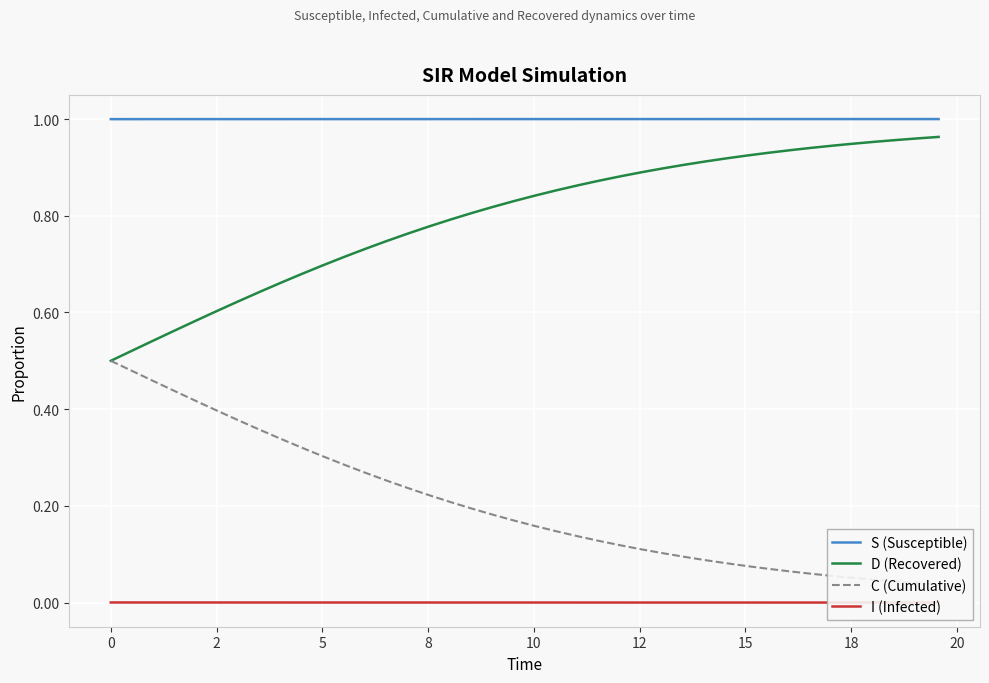

Is it true that S (Susceptible) equals 1.6 at 12?

False